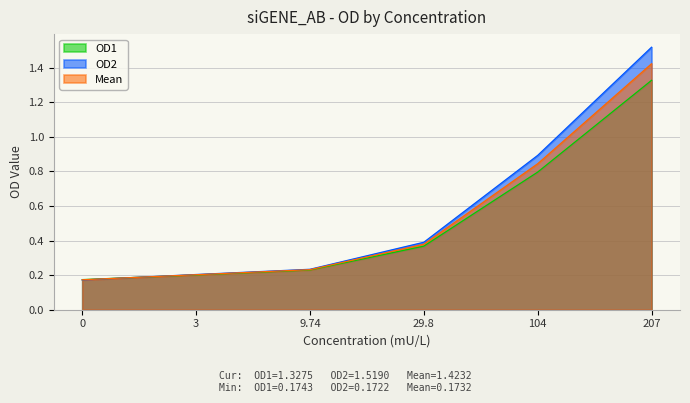

What is the highest value of the OD1 series?

1.3